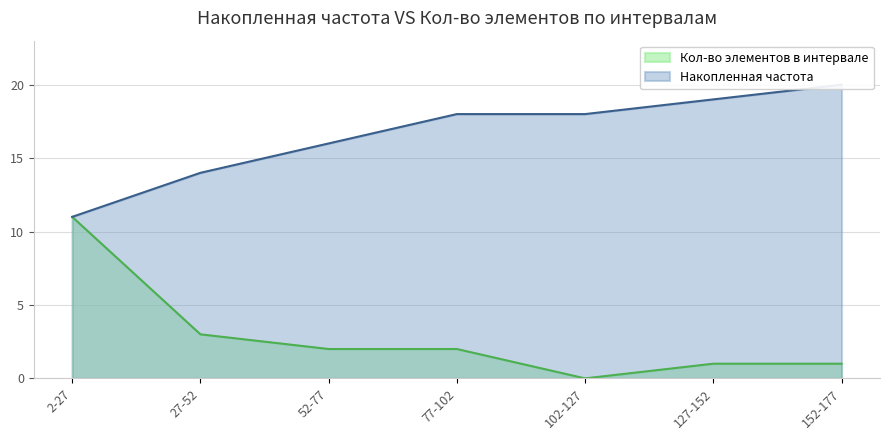

Count the number of data series in this chart.

2